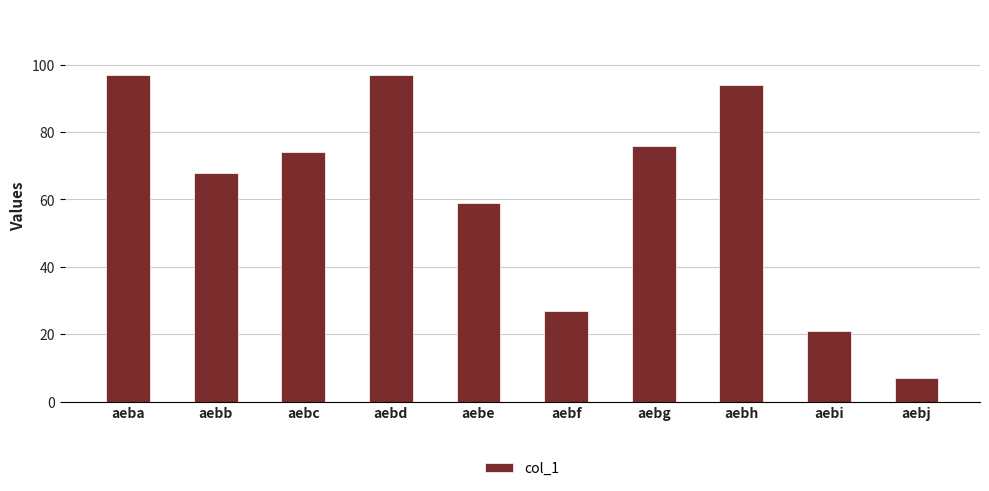

What is the average value?

62